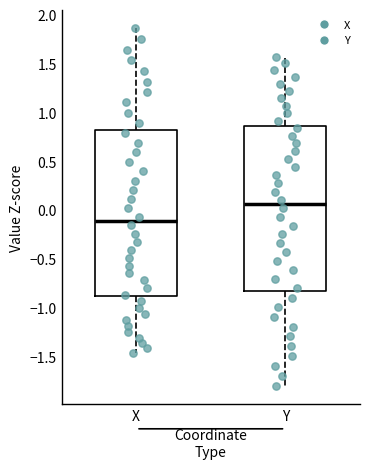

Which box has the highest median line?

Y